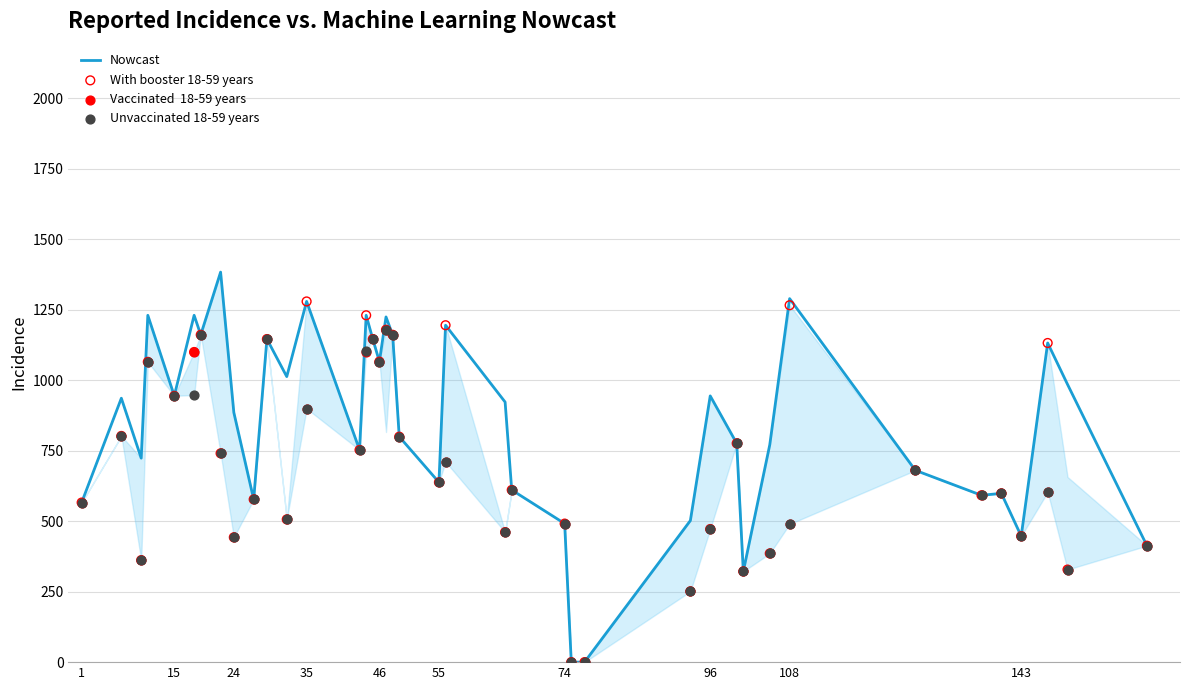

Which series has the widest spread of Y values?

Nowcast